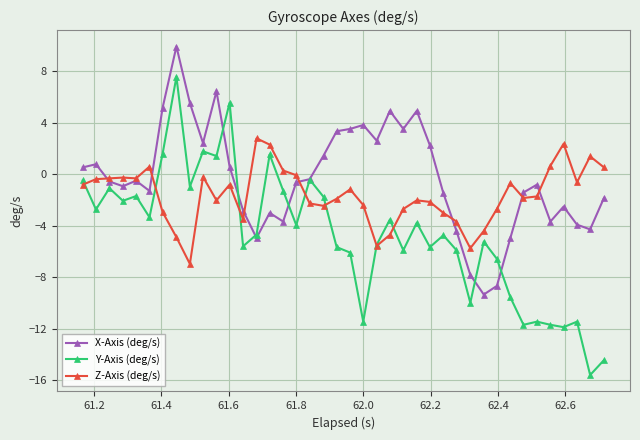

Rank the series by their average value, from highest to lowest.

X-Axis (deg/s), Z-Axis (deg/s), Y-Axis (deg/s)